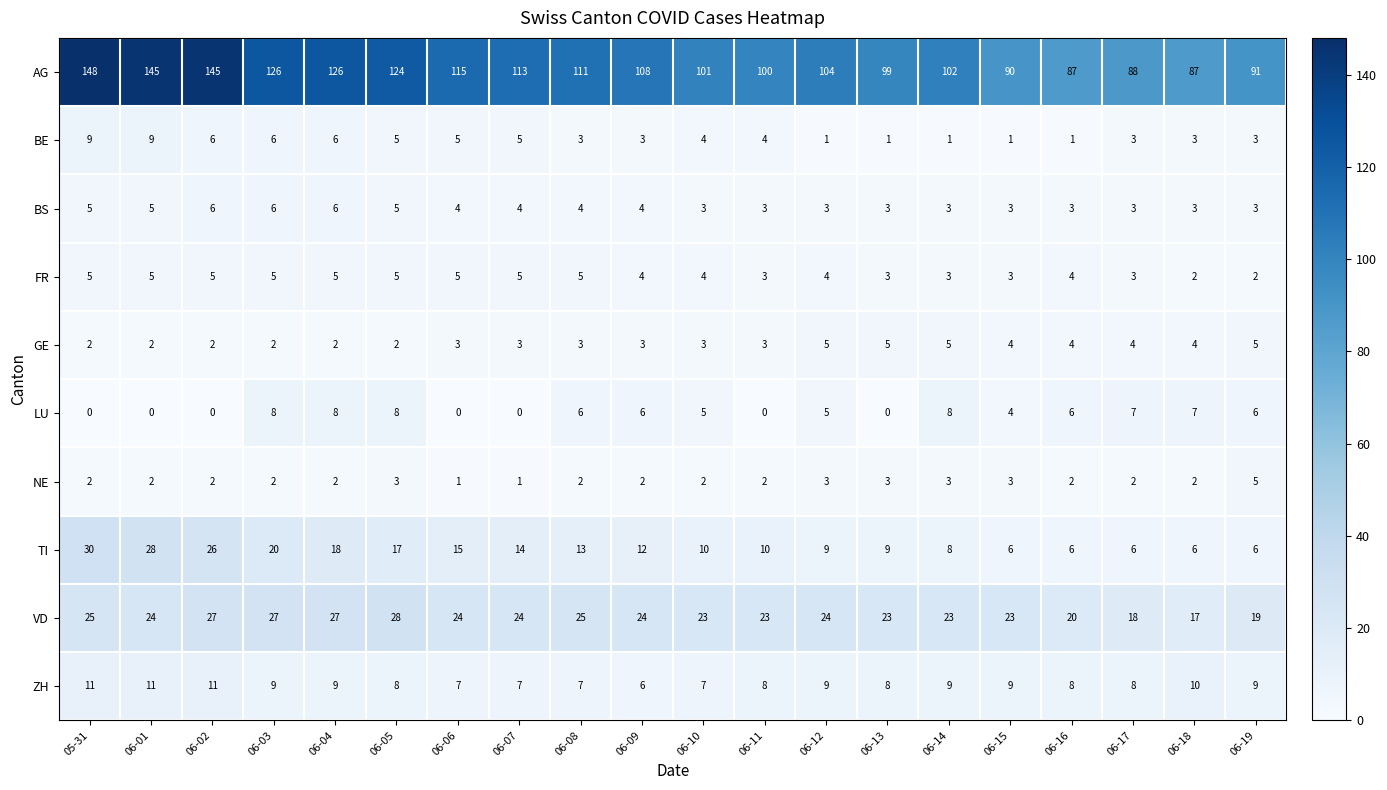

Count the LU values in the range 0 to 7.

16